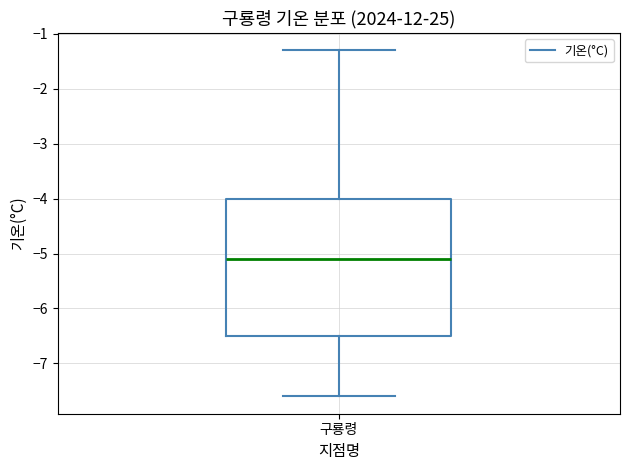

Transcribe this box plot: give where the median line is, the range the box spans, and where the two whiskers end, as read against the y-axis. The values are not printed on the chart, so give them approximately, as read against the axis.

median -5.1, box -6.5 to -4.0, whiskers -7.6 to -1.3